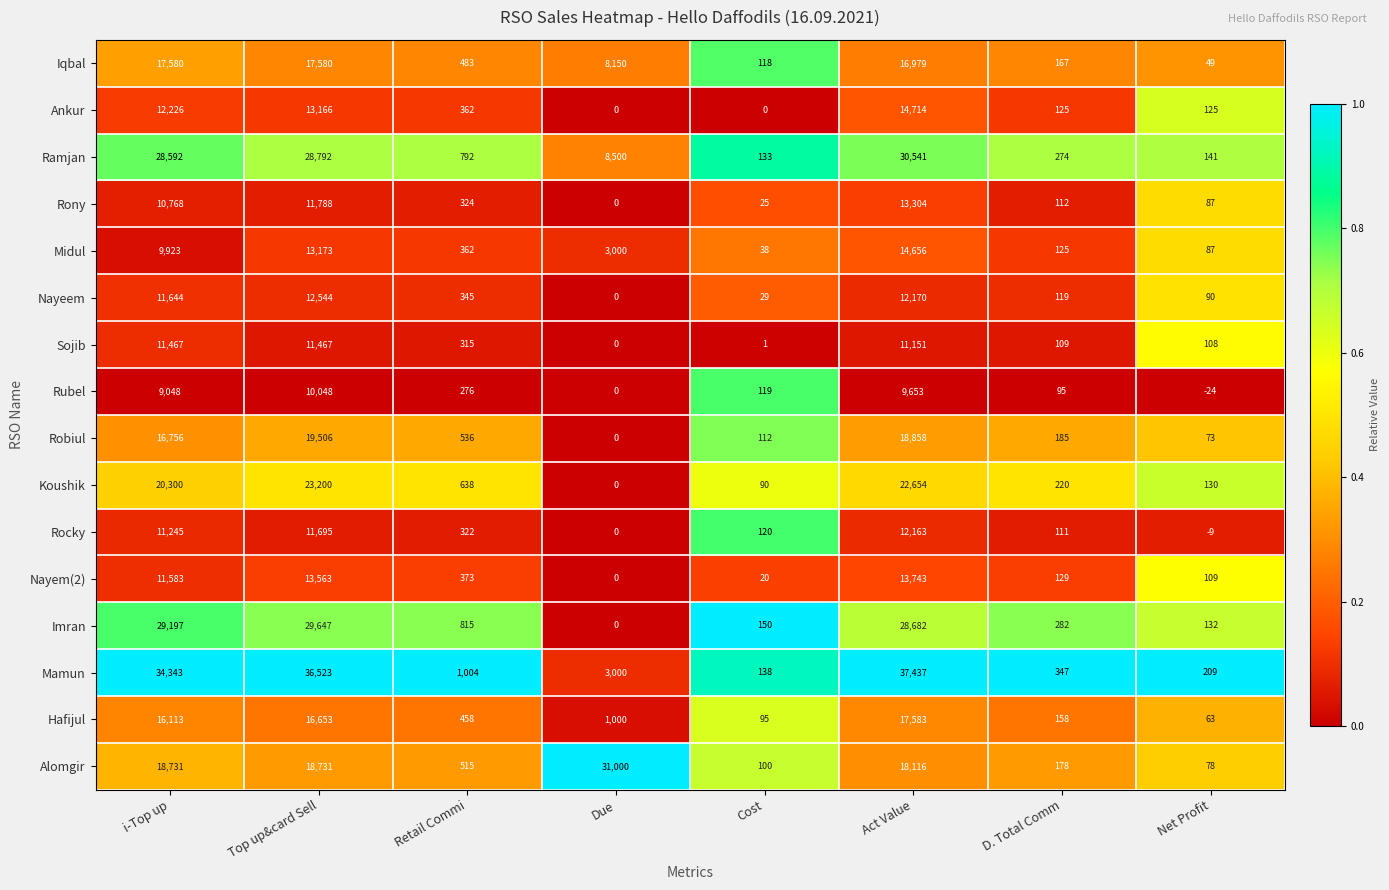

What is the difference between the maximum and minimum values in the Koushik series?

23200